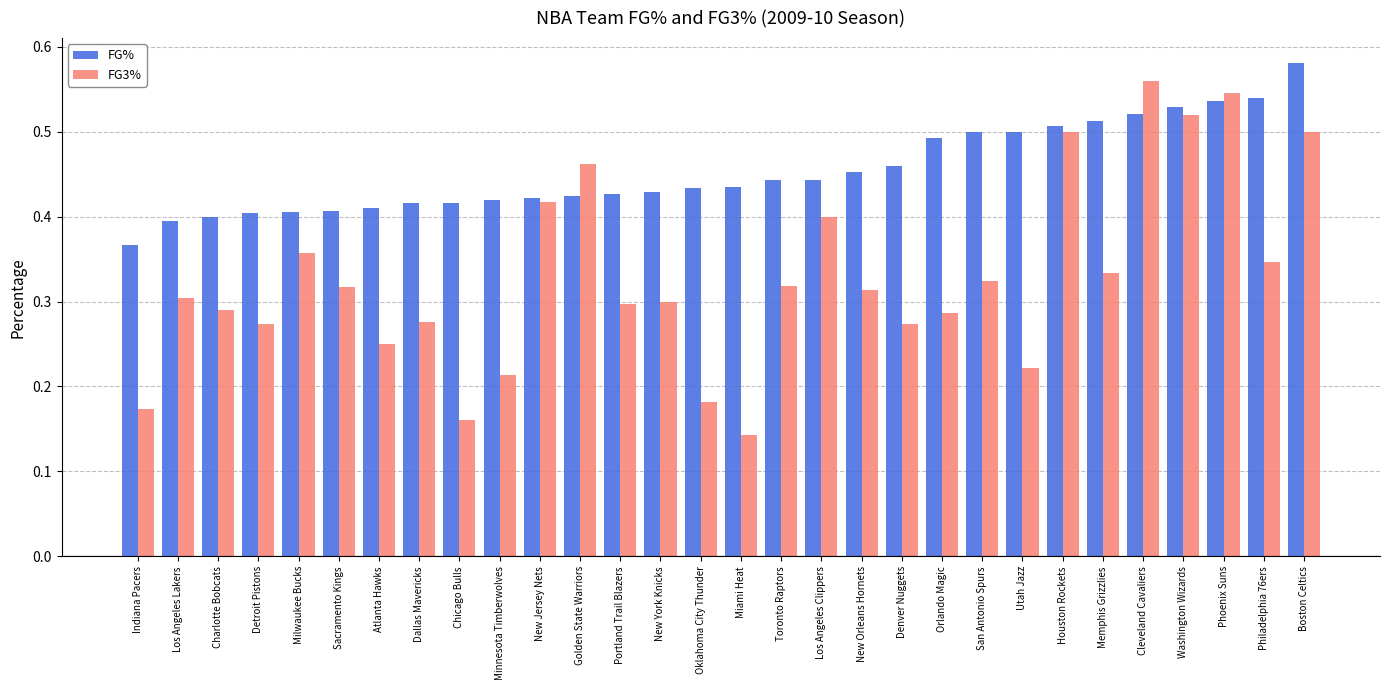

Which label corresponds to the largest value in the chart?

Boston Celtics